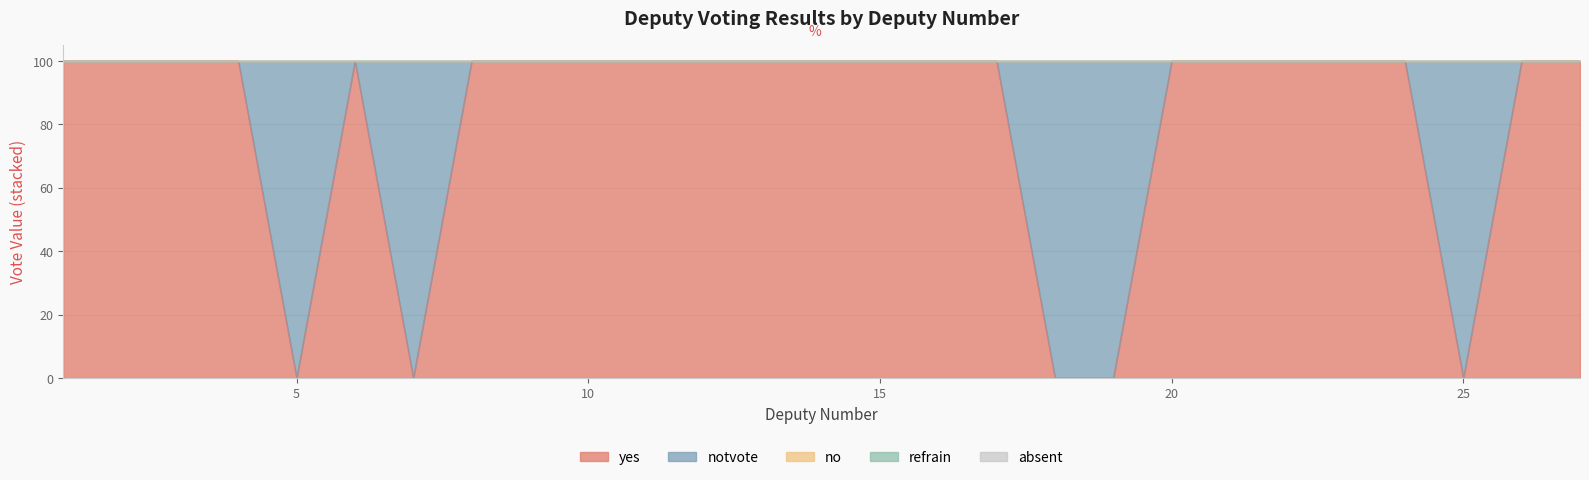

Does the chart have visible grid lines?

Yes